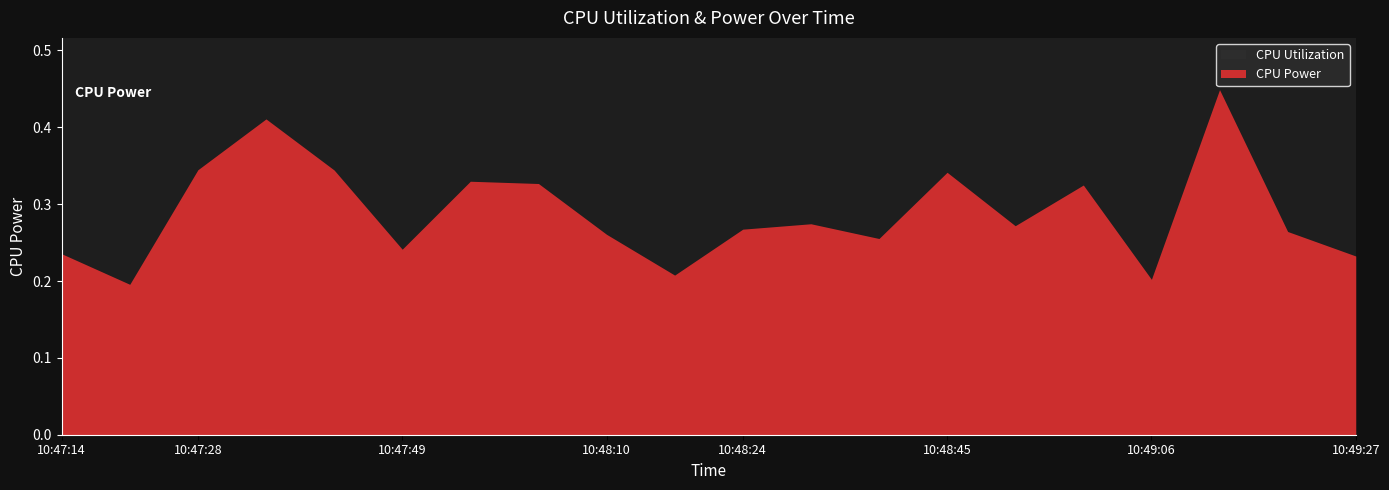

Between 10:48:03 and 10:48:17, which series saw the biggest shift?

CPU Power